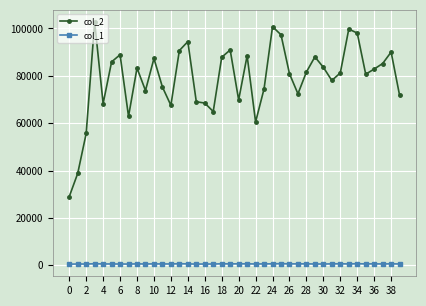

At how many categories does at least one series exceed 14081?

40